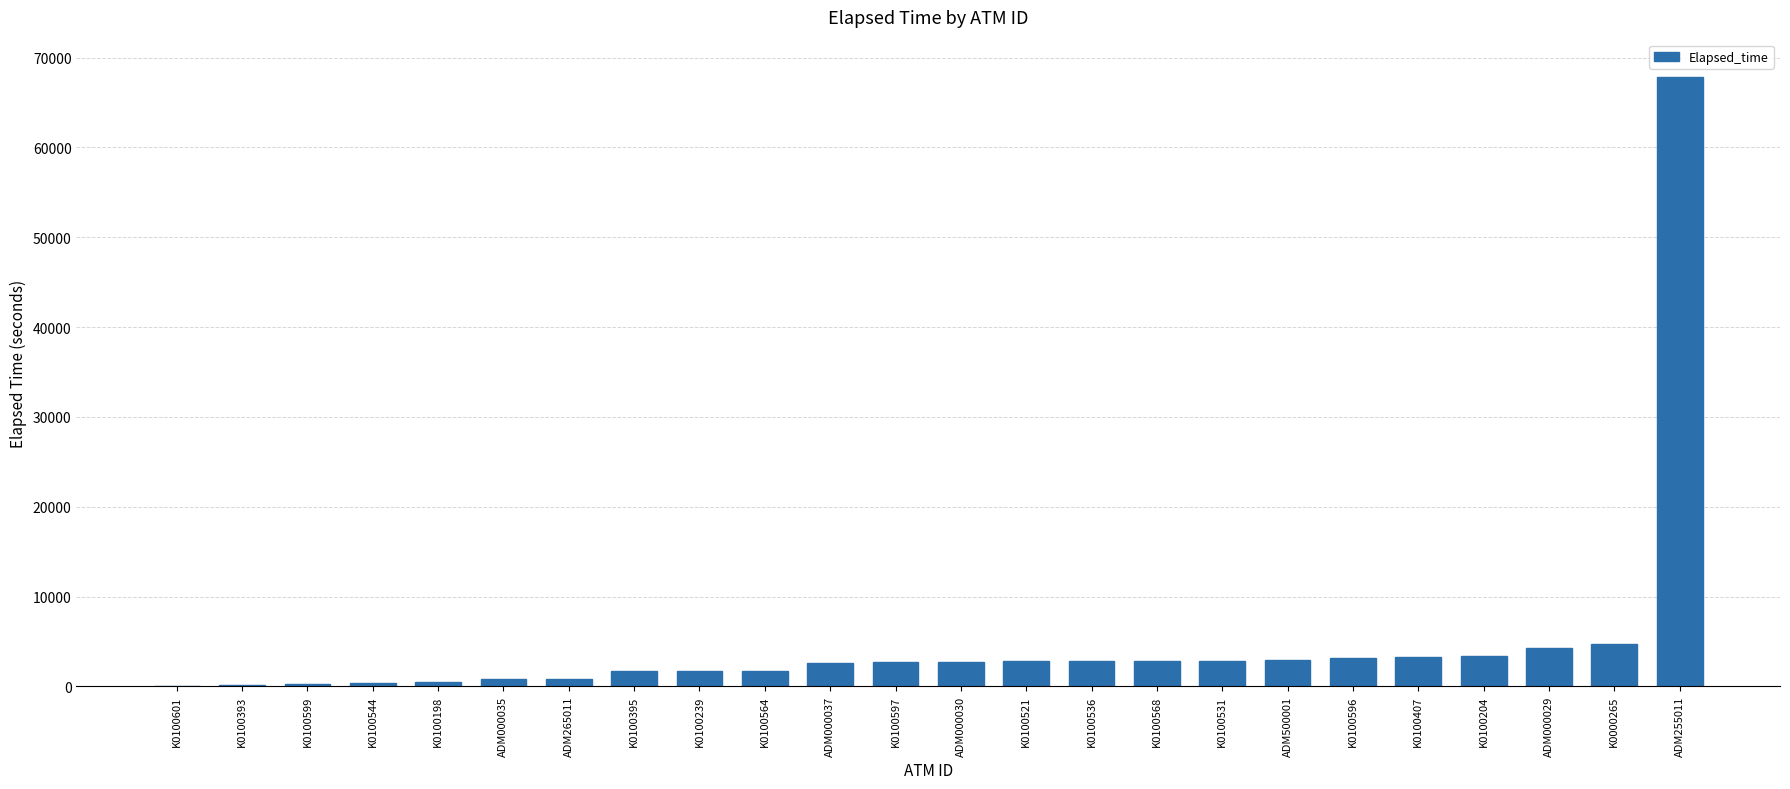

Which has a higher value, K0100198 or K0100204?

K0100204